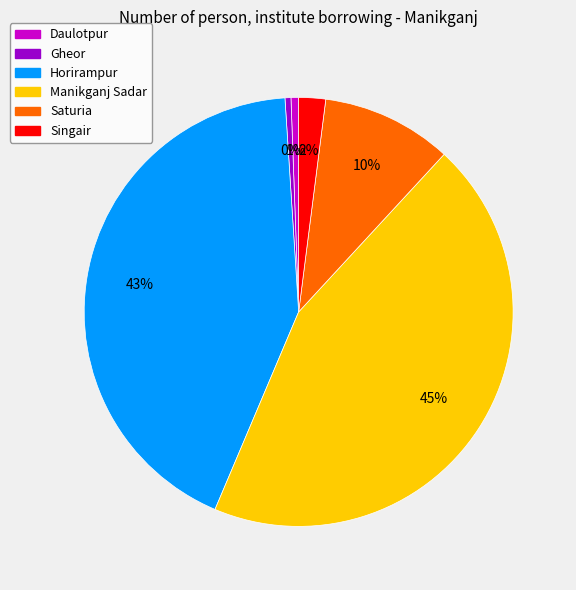

The Singair slice represents 2% of the pie. True or false?

True